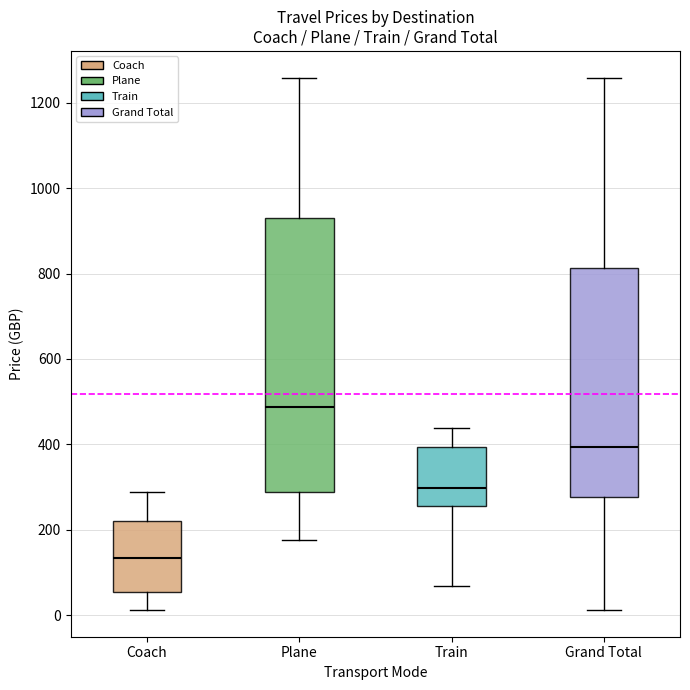

Which box's median line is the lowest?

Coach